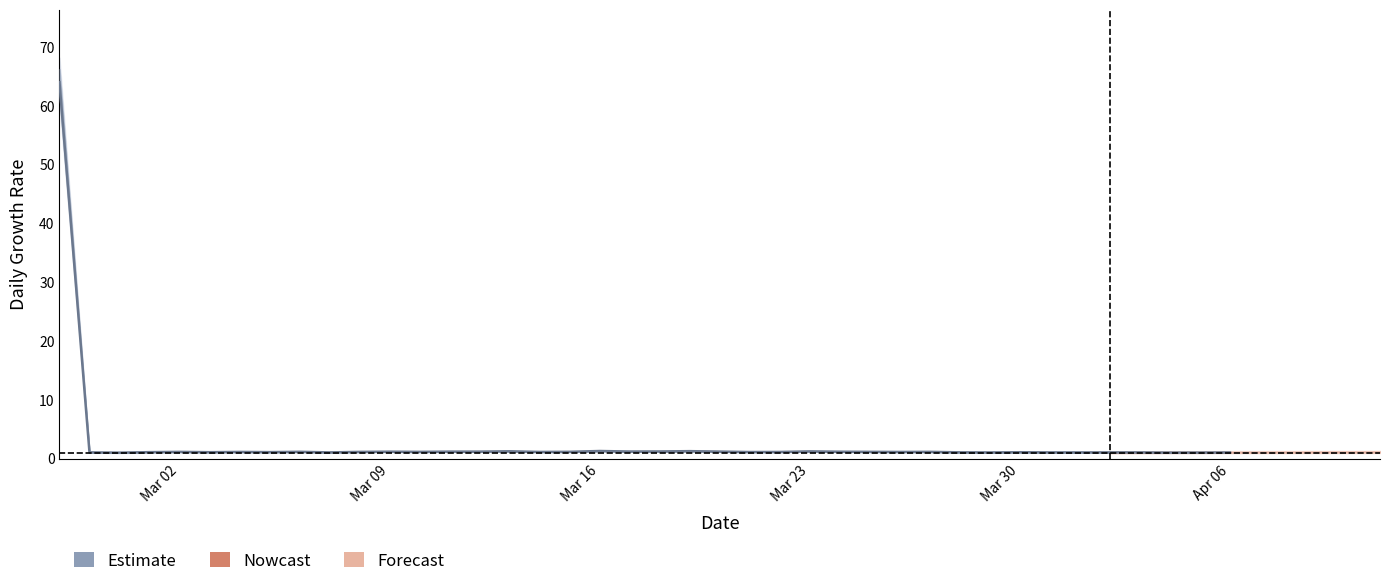

The value at 38 is 1.5. True or false?

False